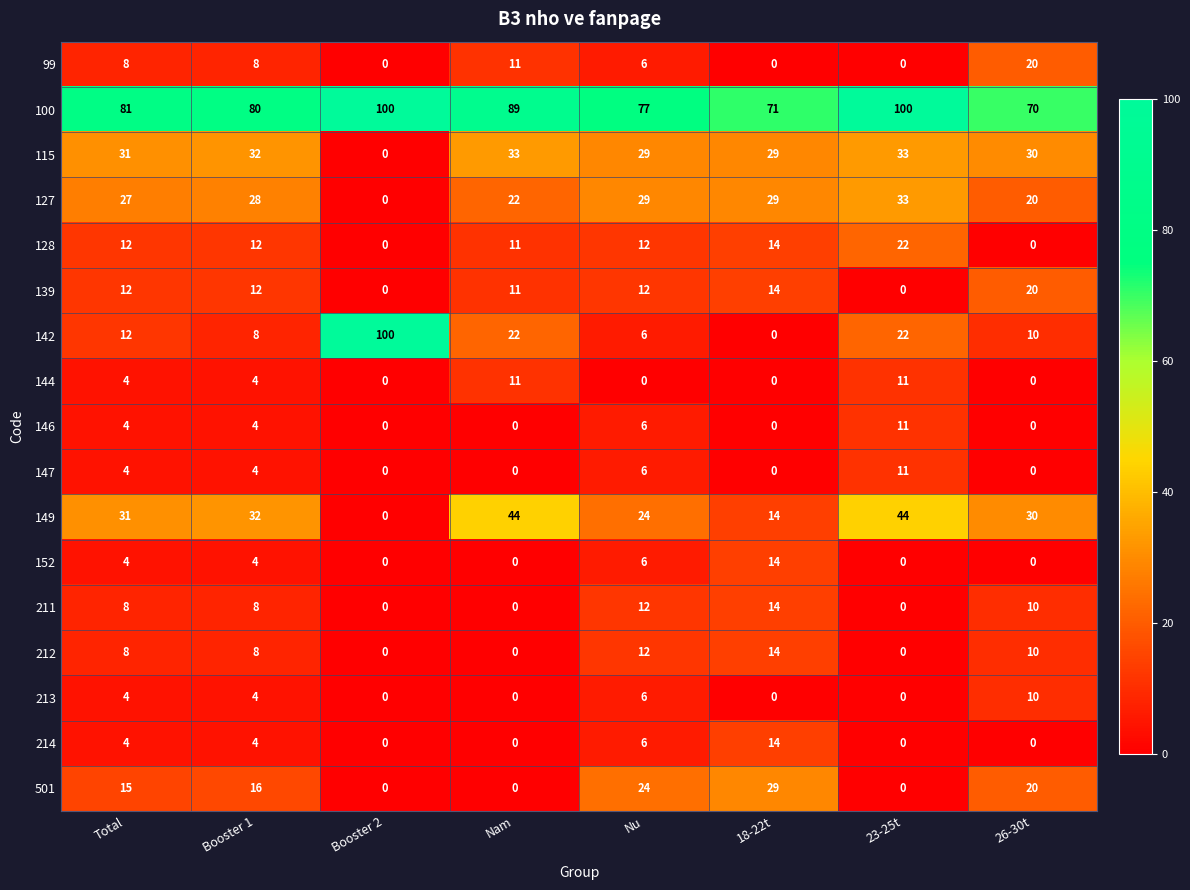

What is the sum of the 213 values at Nu and 26-30t?

16